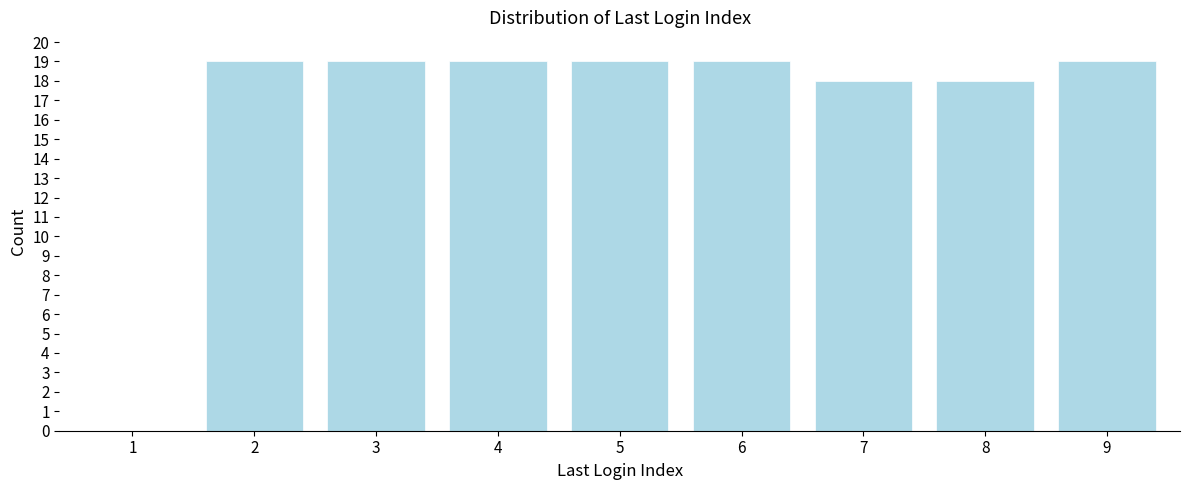

Reading left to right, extract all data points from this chart.

1=0	2=19	3=19	4=19	5=19	6=19	7=18	8=18	9=19